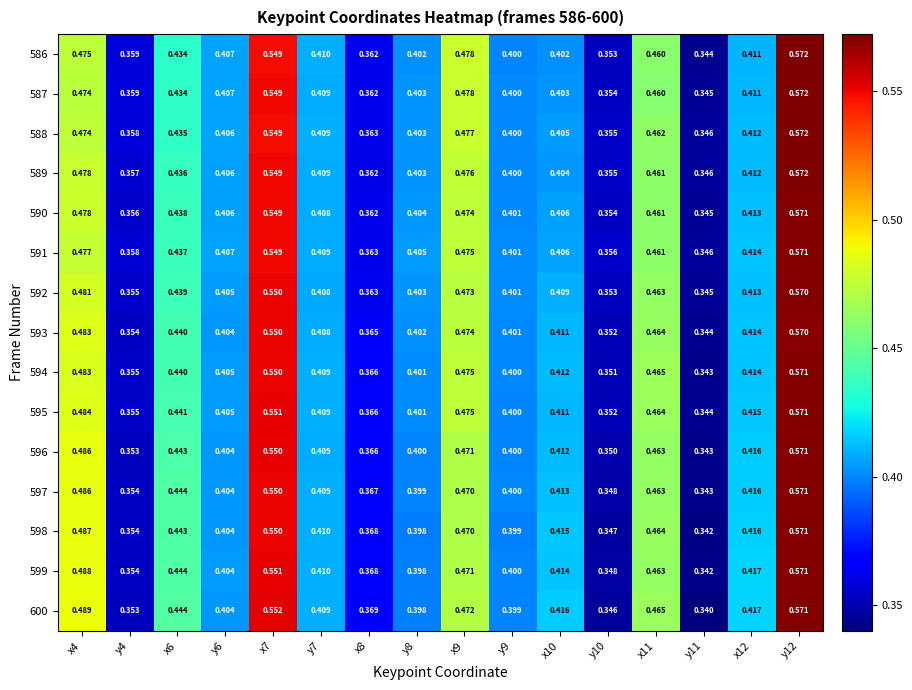

Is the value of 586 at y12 greater than the value of 593 at x9?

Yes